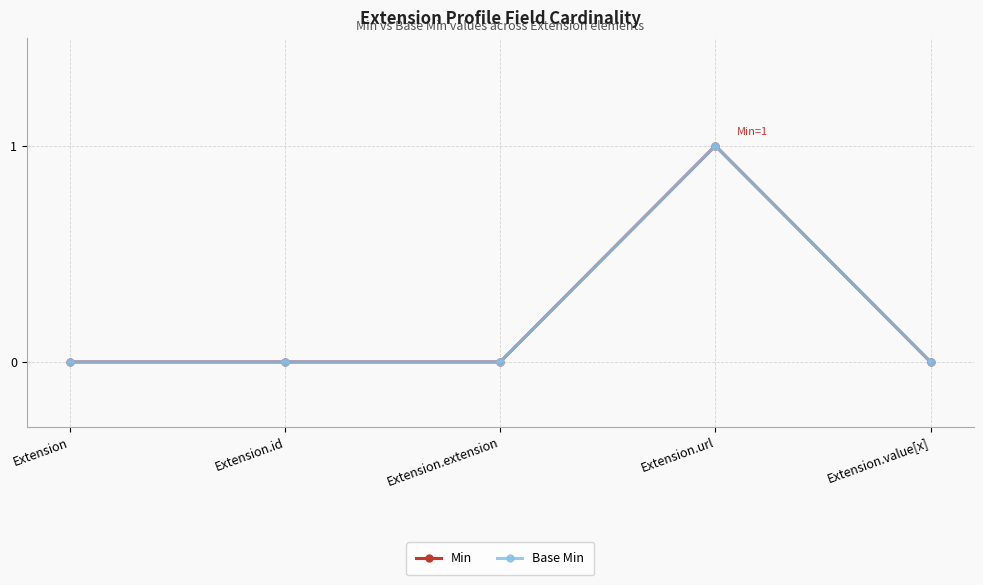

The Base Min series shows 0 at Extension.url. True or false?

False